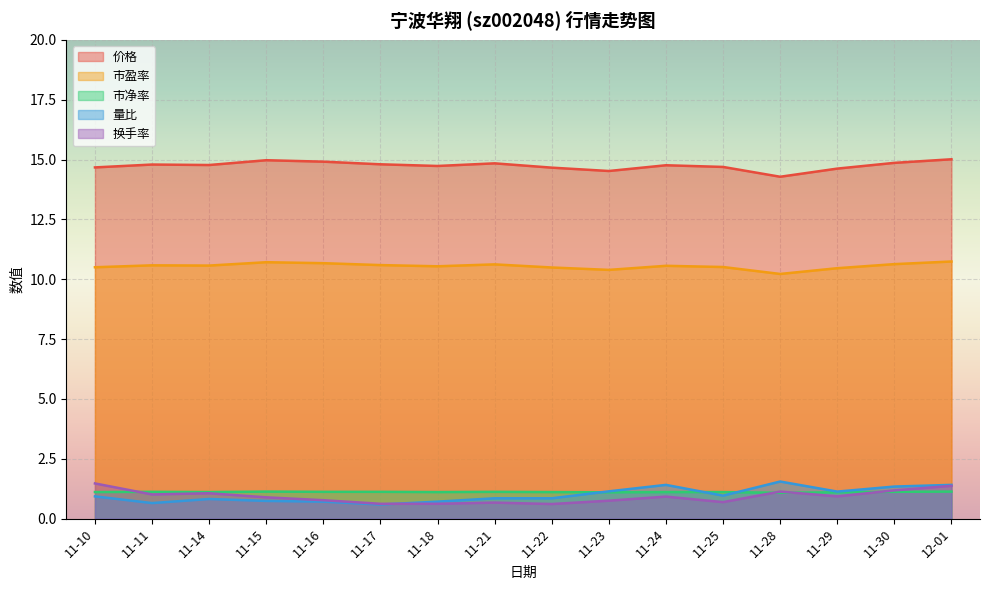

True or false: 量比 has more than 0 interior local peaks.

True